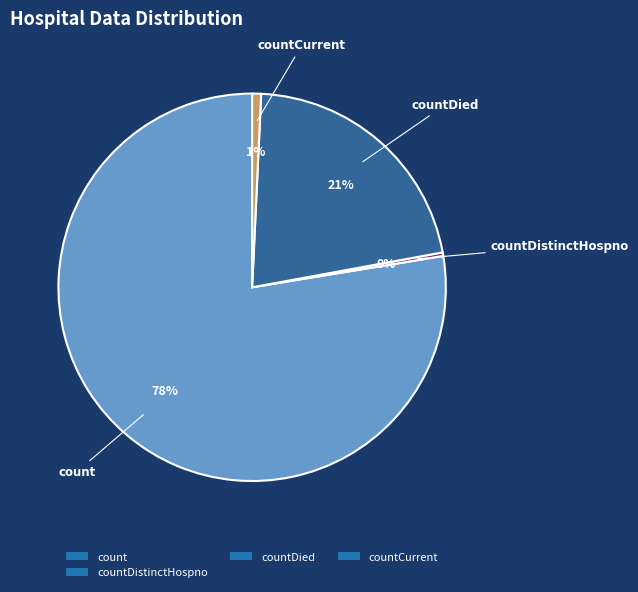

How many slices are in this pie chart?

4